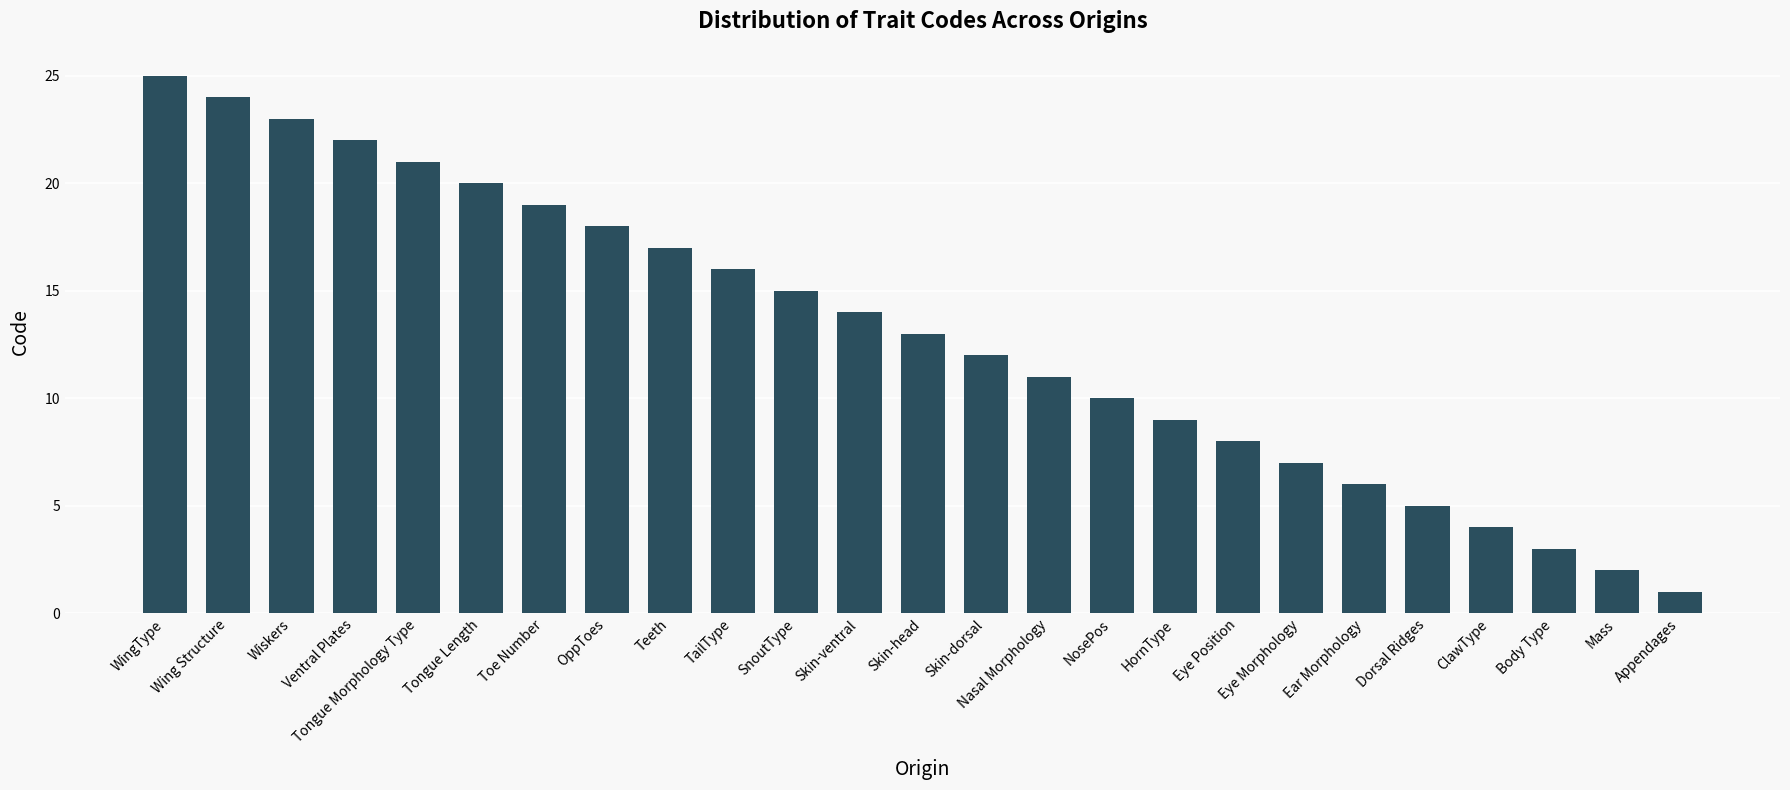

How many categories are shown in the chart?

25